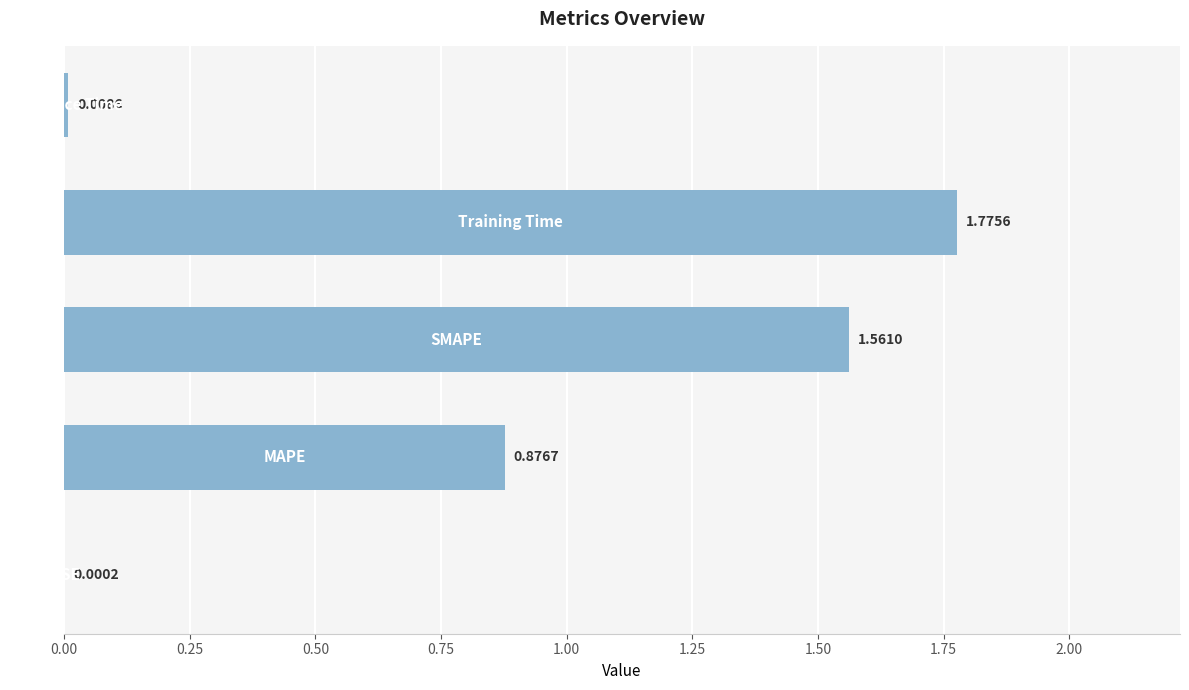

What is the sum of all values?

4.2